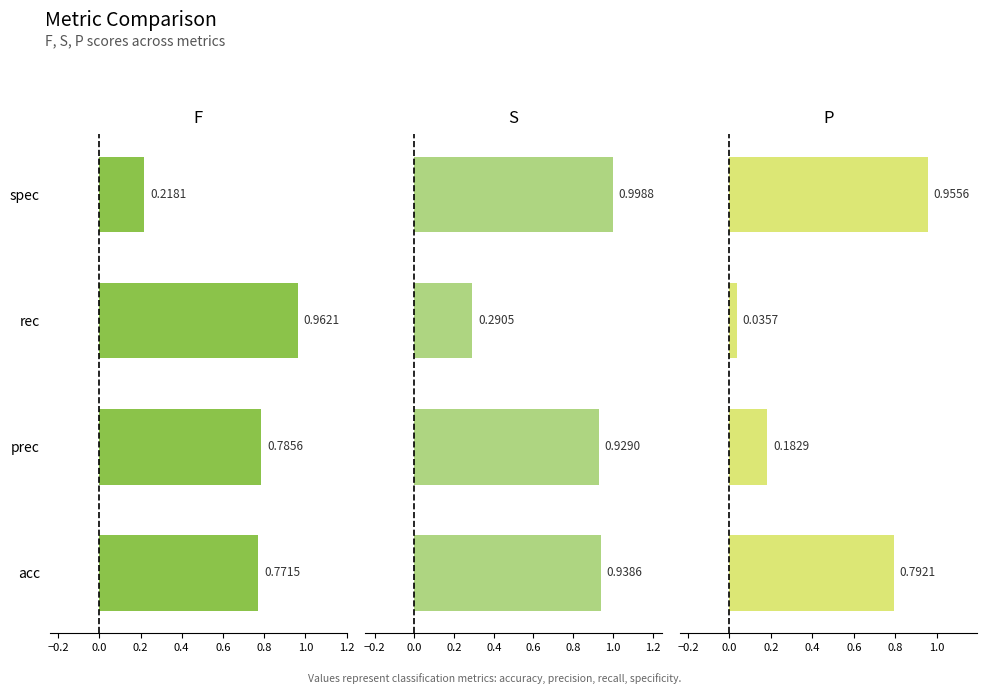

List the series in order of their overall mean, highest first.

S, F, P